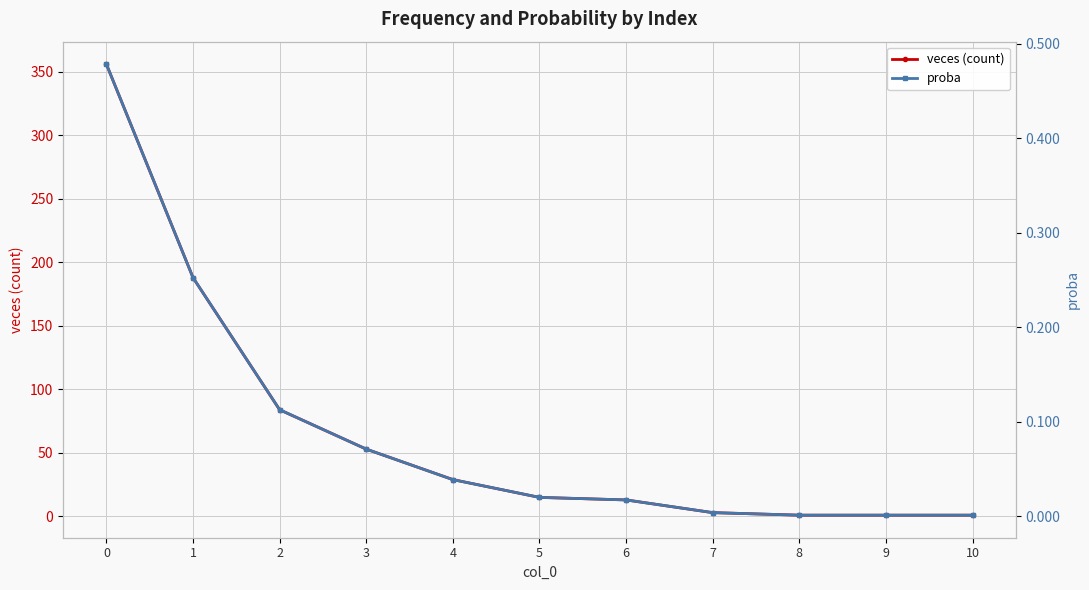

How many lines are shown in the chart?

2